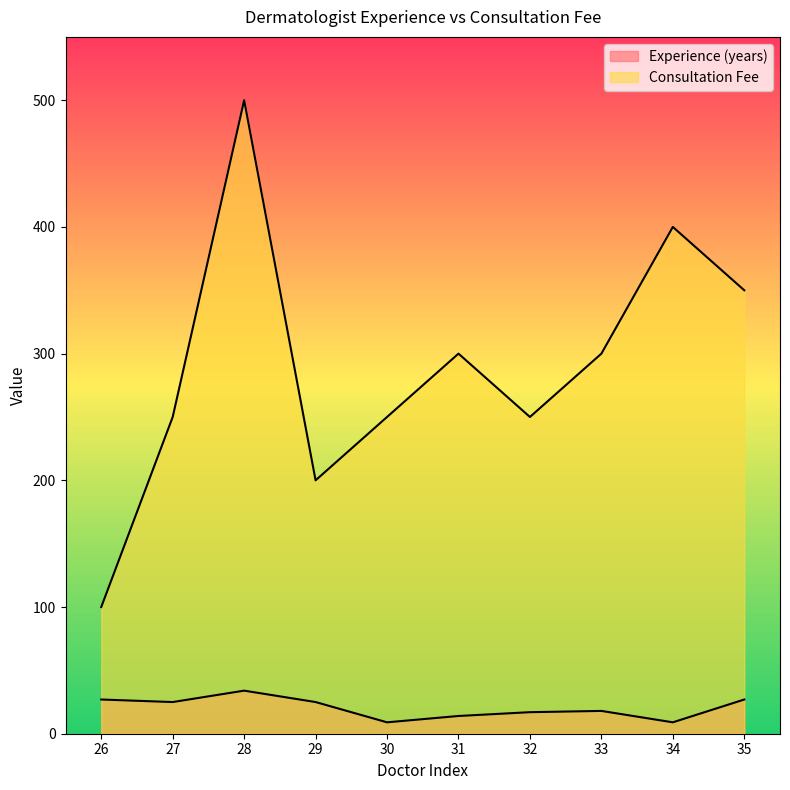

At which label is Consultation Fee closest to 300?

31